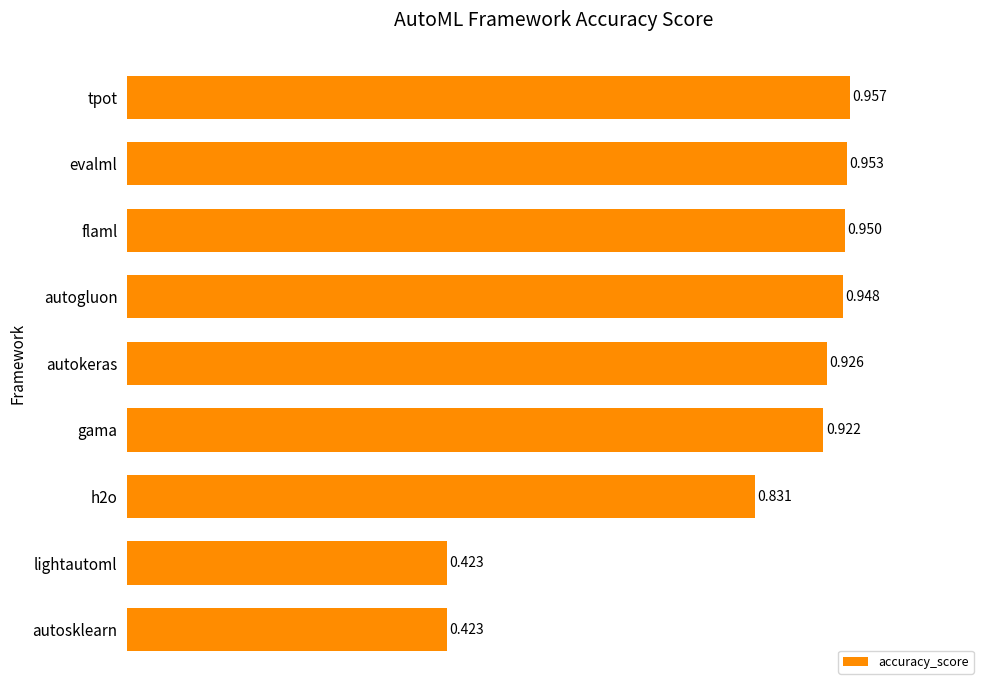

Between lightautoml and gama, which is larger?

gama